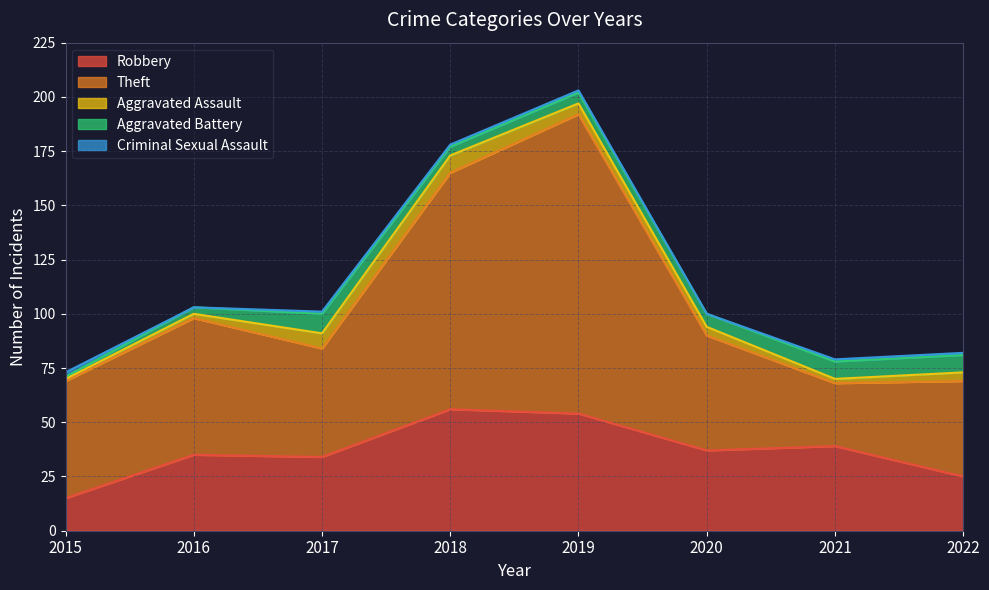

Between 2015 and 2017, which is larger?

2017